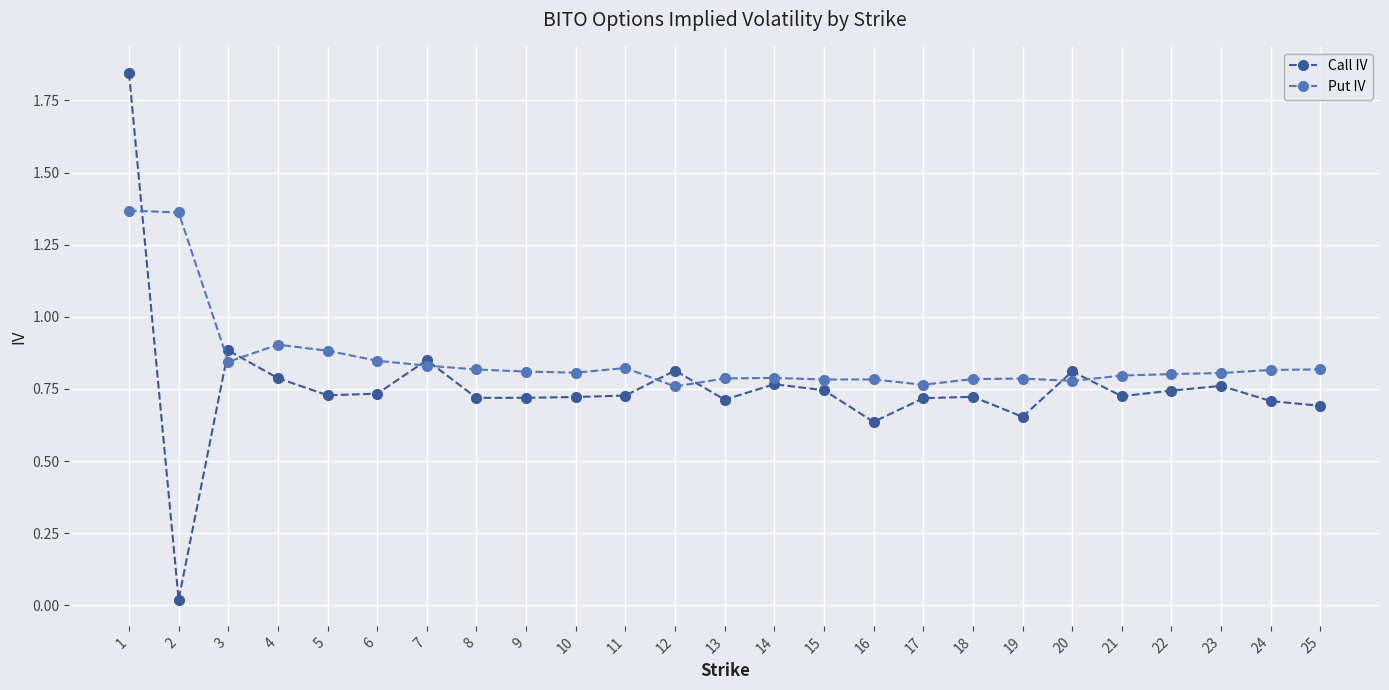

Where do Call IV and Put IV first cross each other?

1 and 2